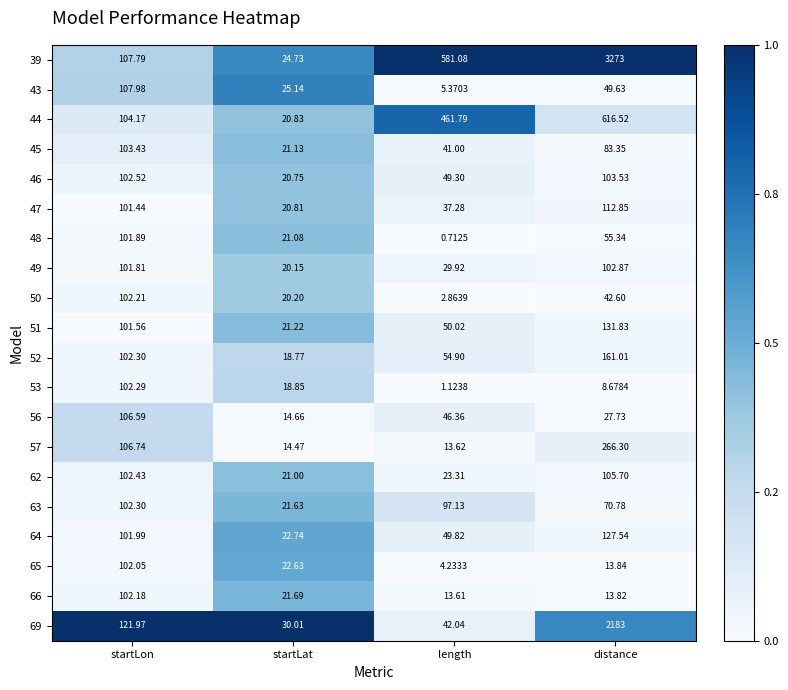

At which category does the chart reach its minimum across all series?

length